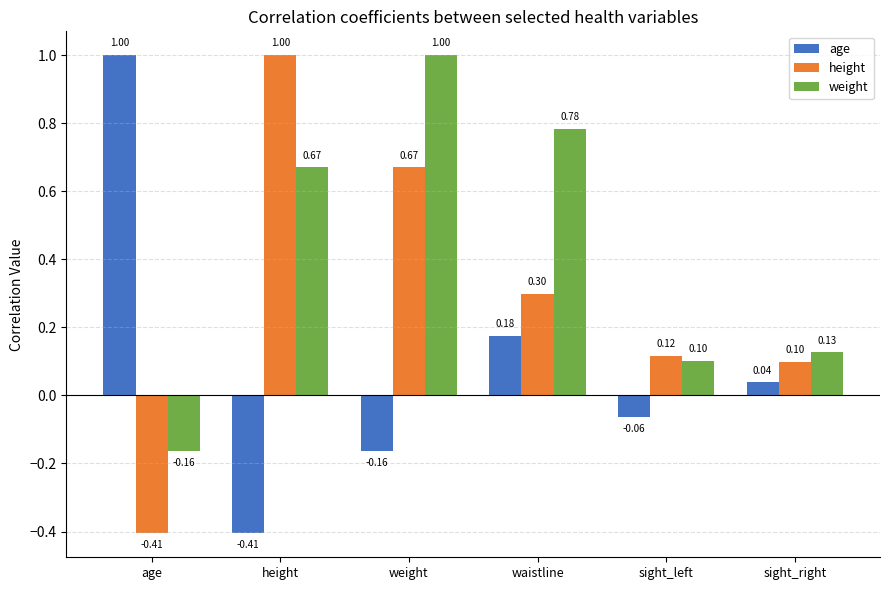

At which category is the sum across all series the highest?

weight